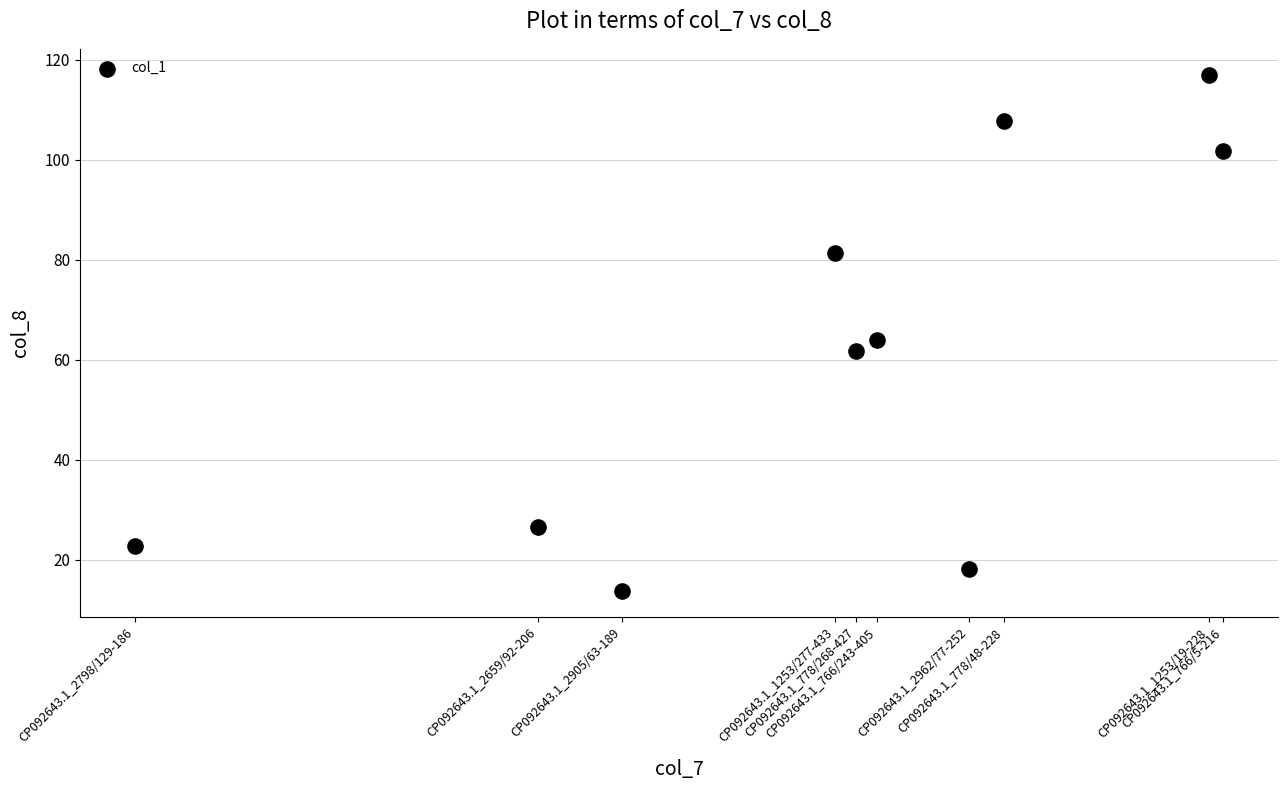

What is the range of X values (max minus min)?

154.0